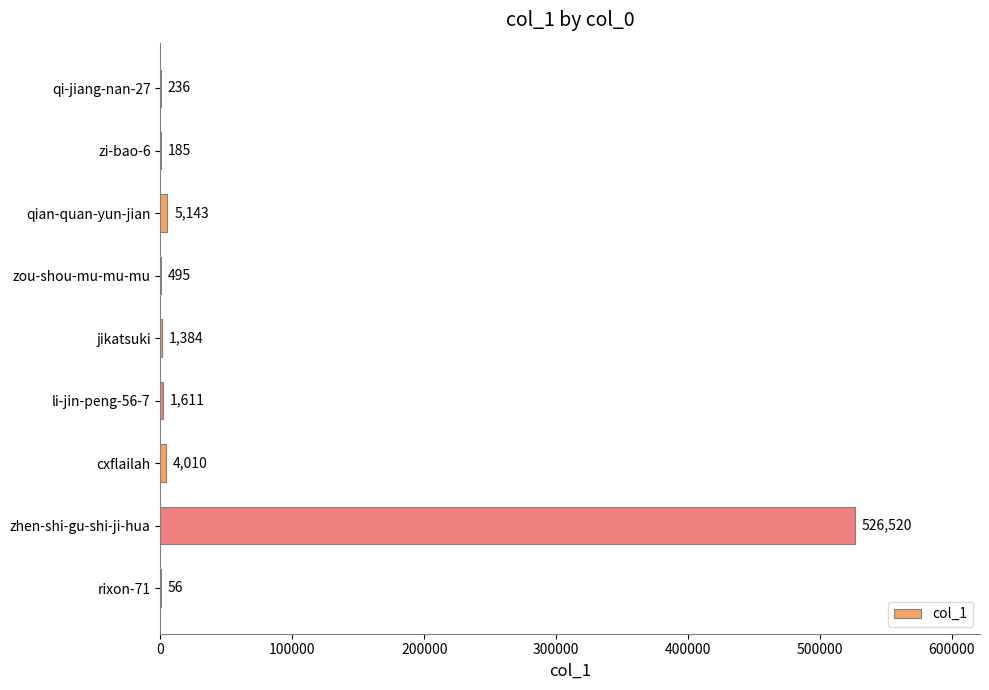

What is the sum of all values?

539640